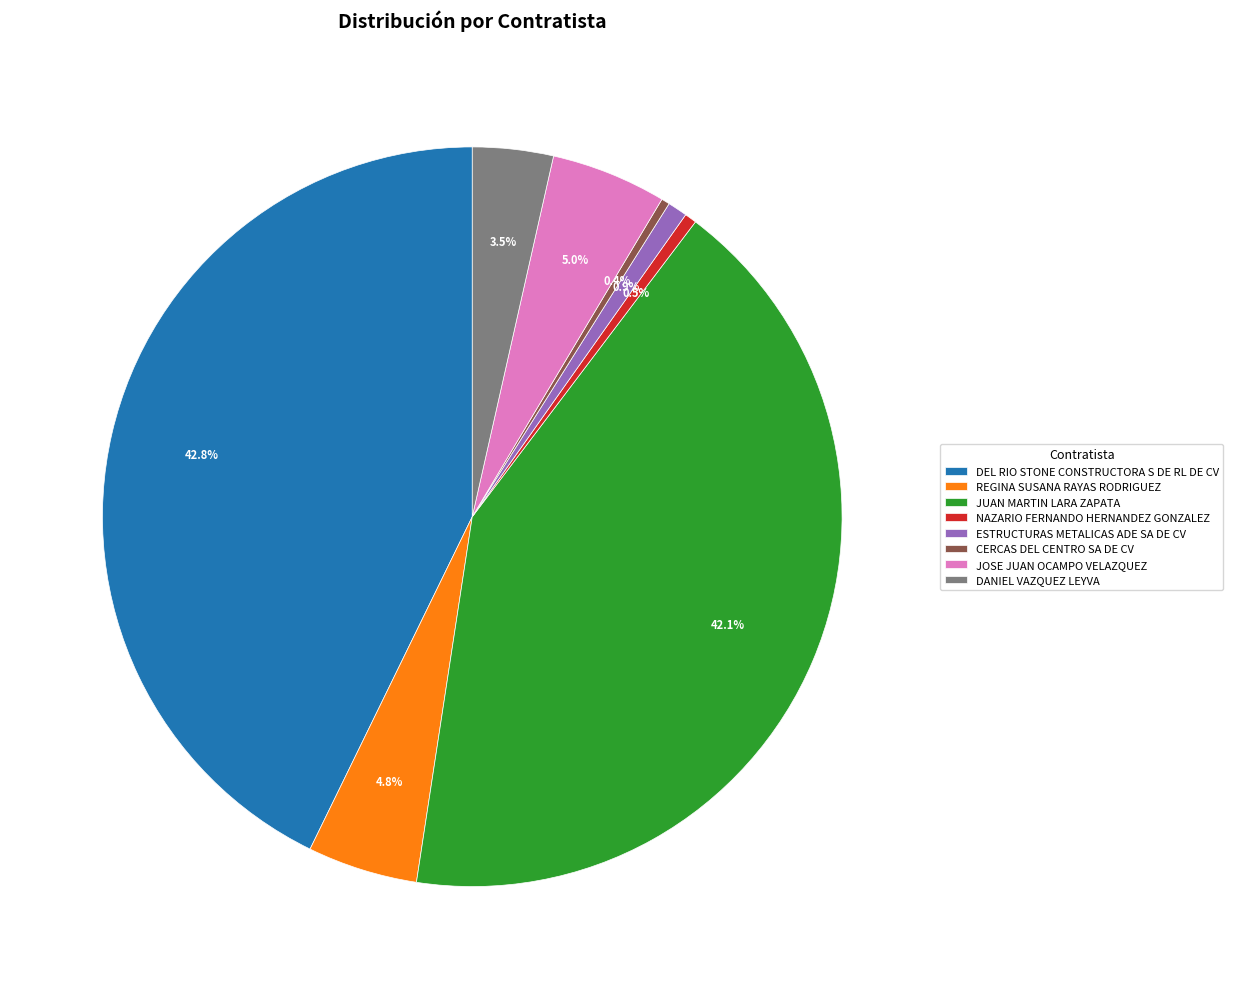

True or false: REGINA SUSANA RAYAS RODRIGUEZ accounts for 5% of the total.

True